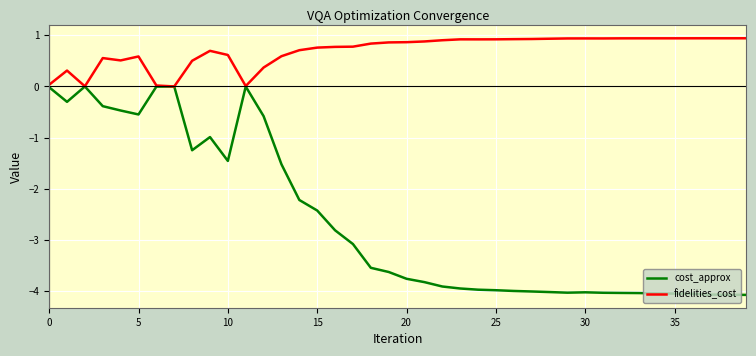

Which series has the largest total across all categories?

fidelities_cost